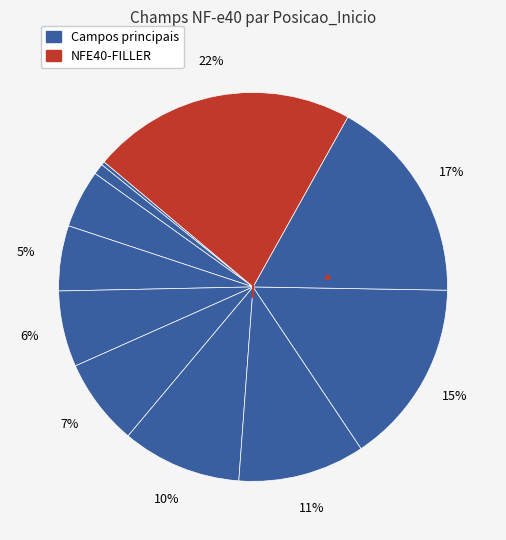

How many segments does this pie chart have?

11